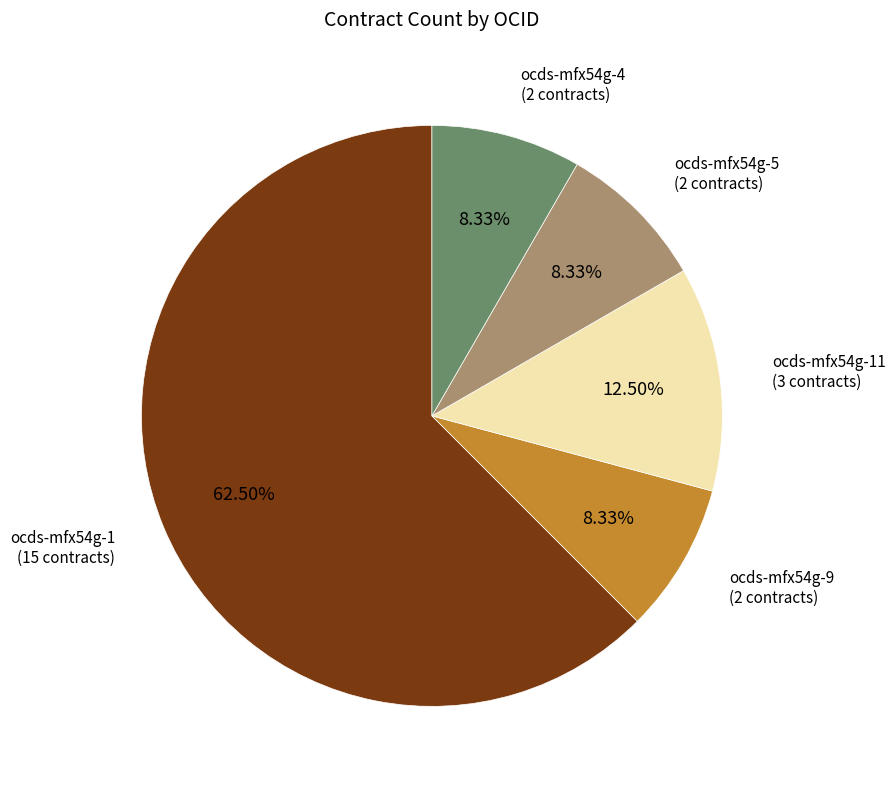

What is the majority slice?

ocds-mfx54g-1 (15 contracts)